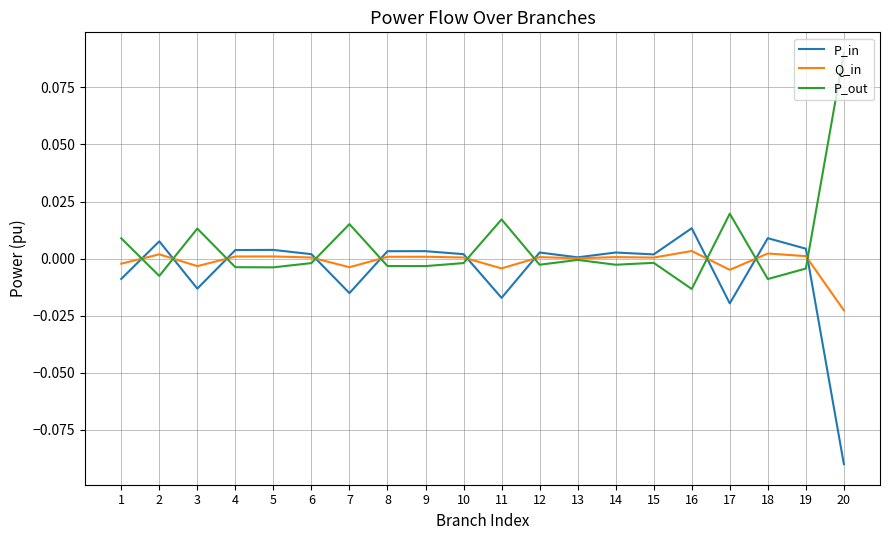

Which category has the lowest value in the Q_in series?

20